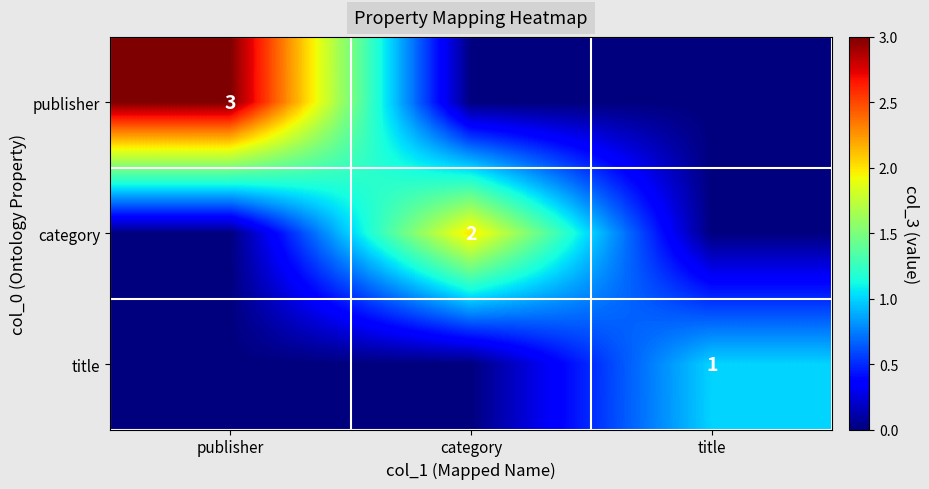

The title series shows 1 at title. True or false?

True